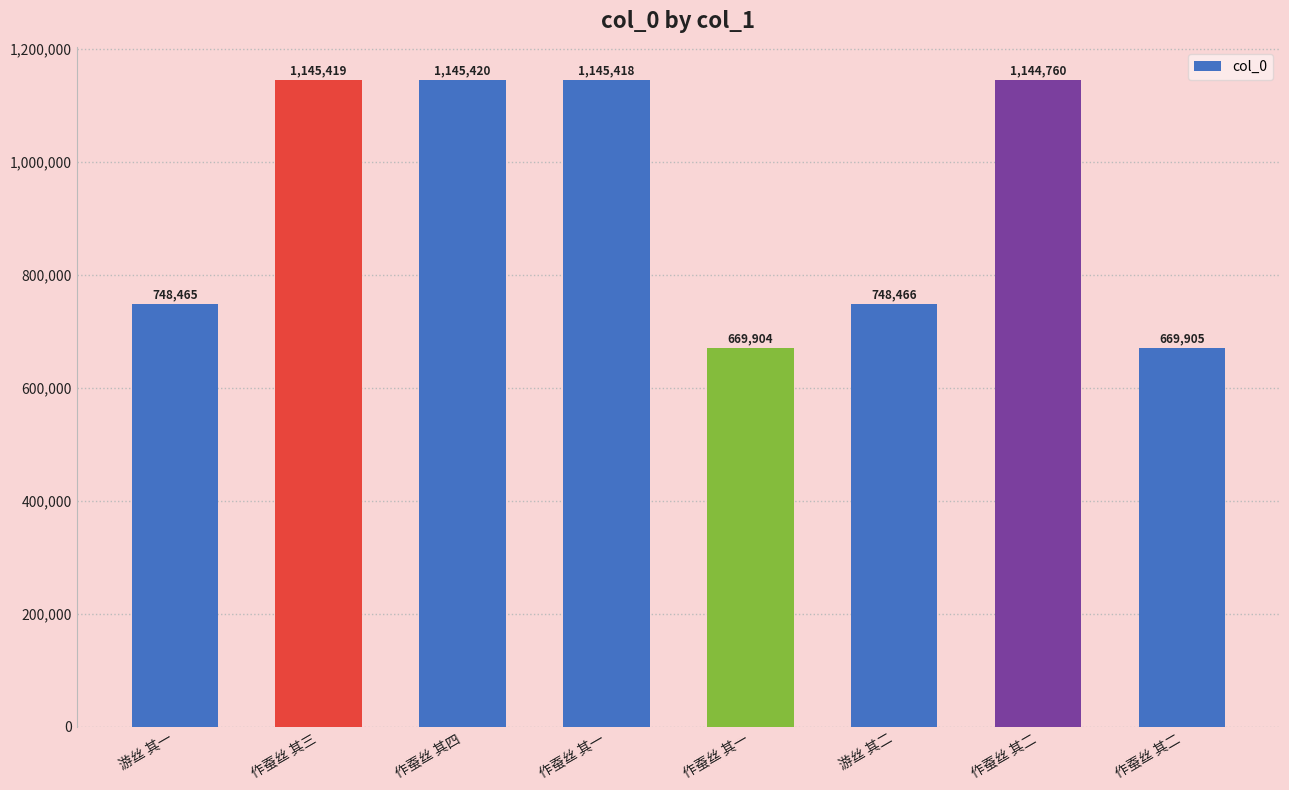

How many bars are there in total?

8